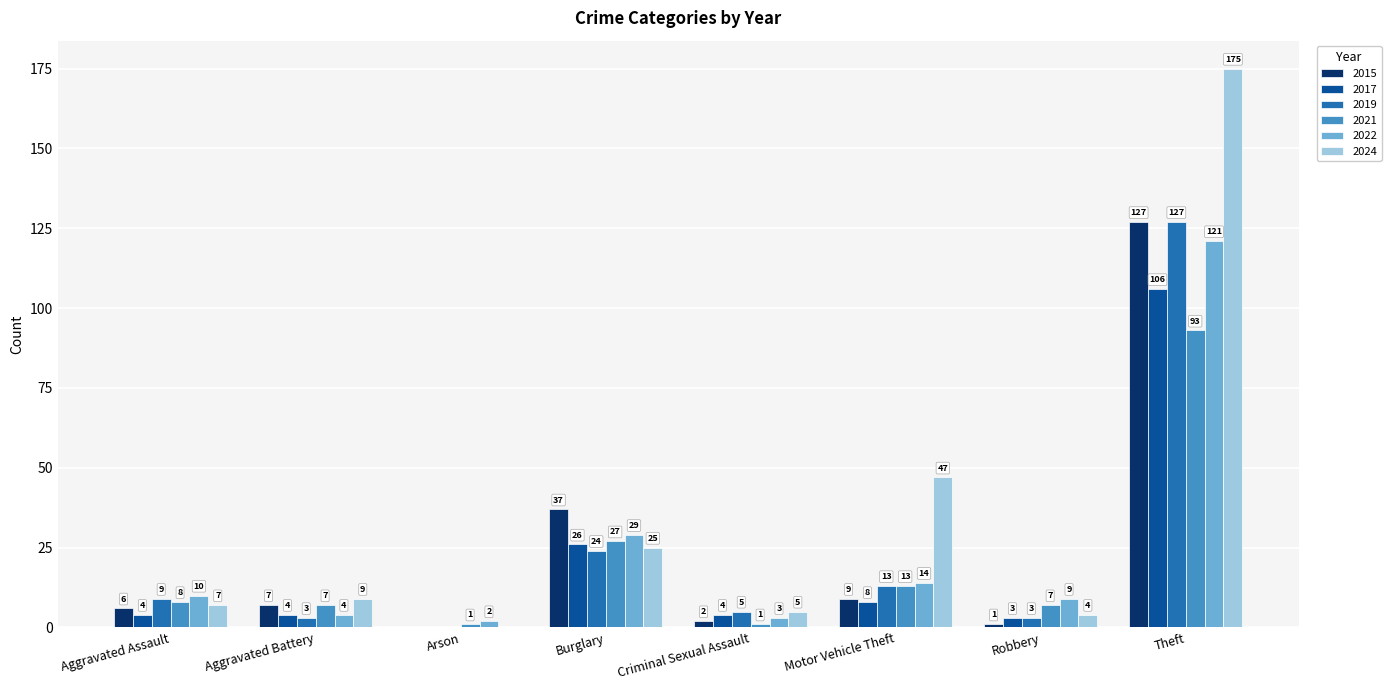

True or false: 2015 has a value of 1 at Robbery.

True